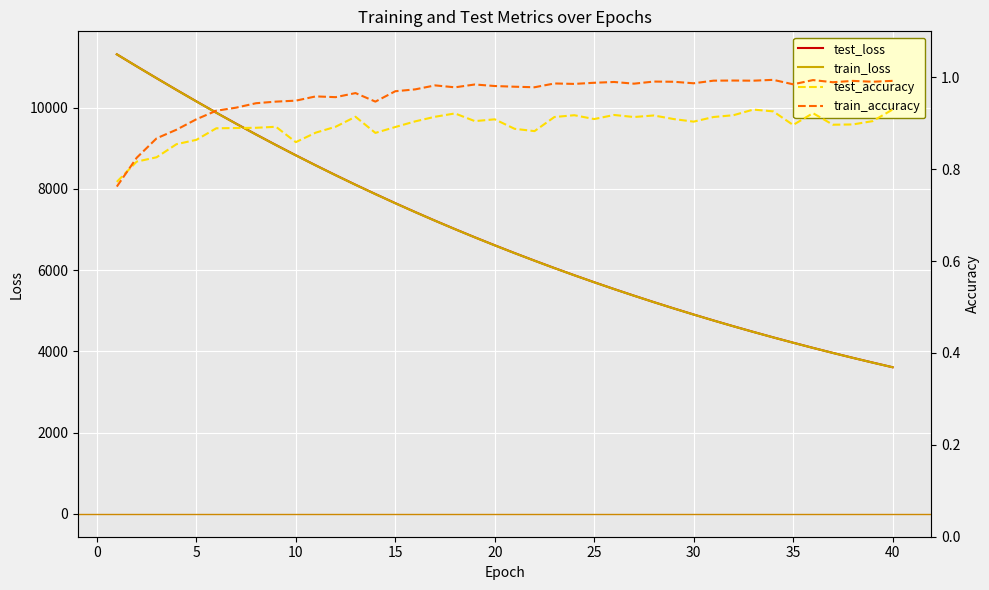

Which series has the widest spread of values?

train_loss